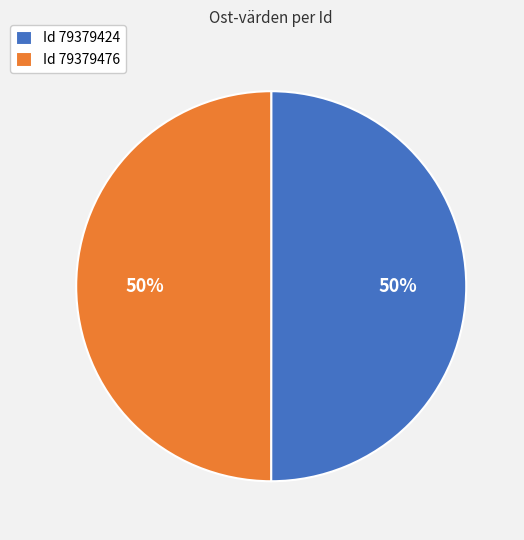

To the nearest percent, what portion does Id 79379476 represent?

50%